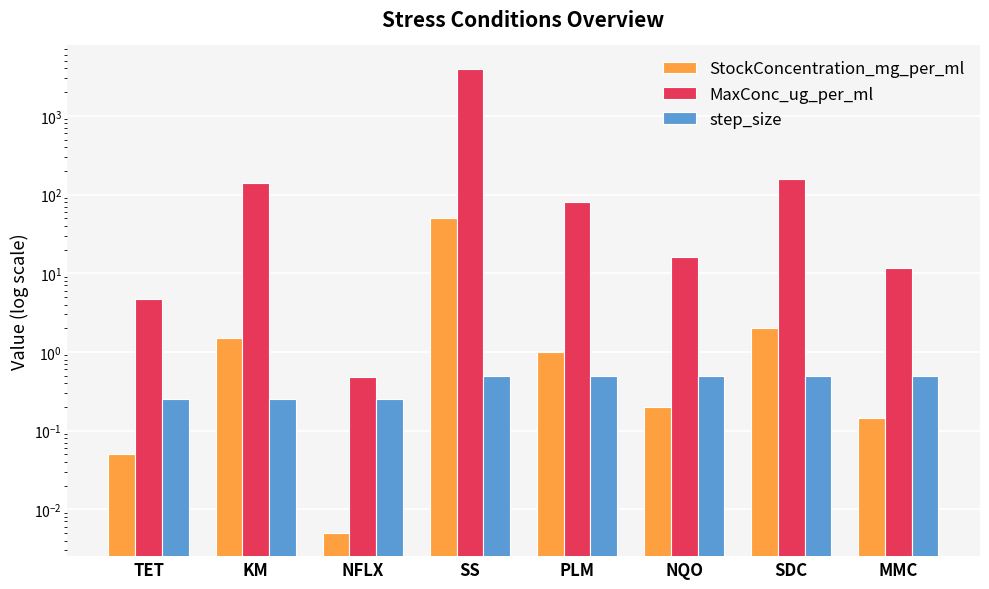

The value of StockConcentration_mg_per_ml at TET is 0.1. True or false?

True